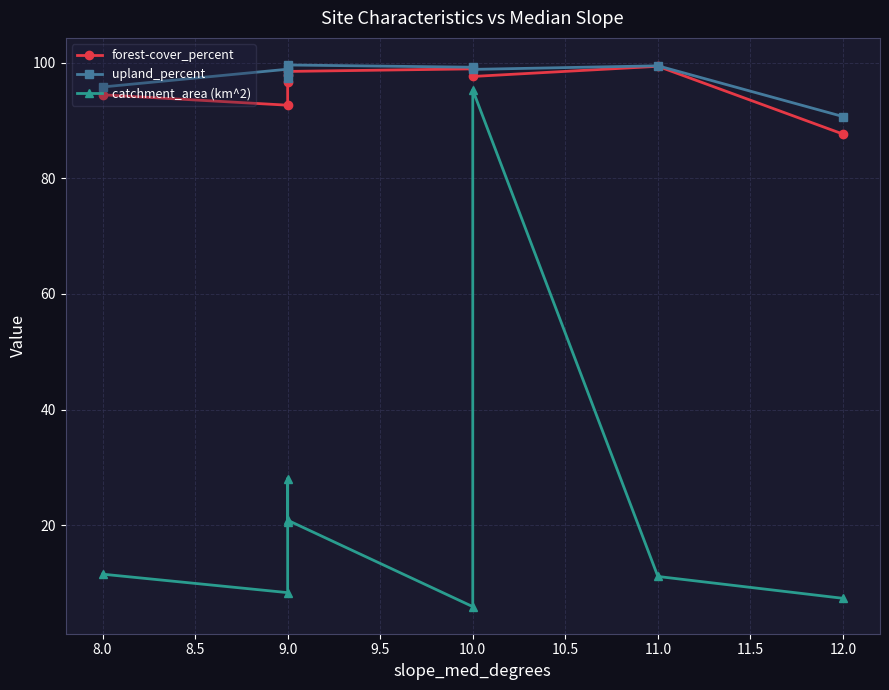

What is the difference between the highest and lowest values at 10.0?

93.3